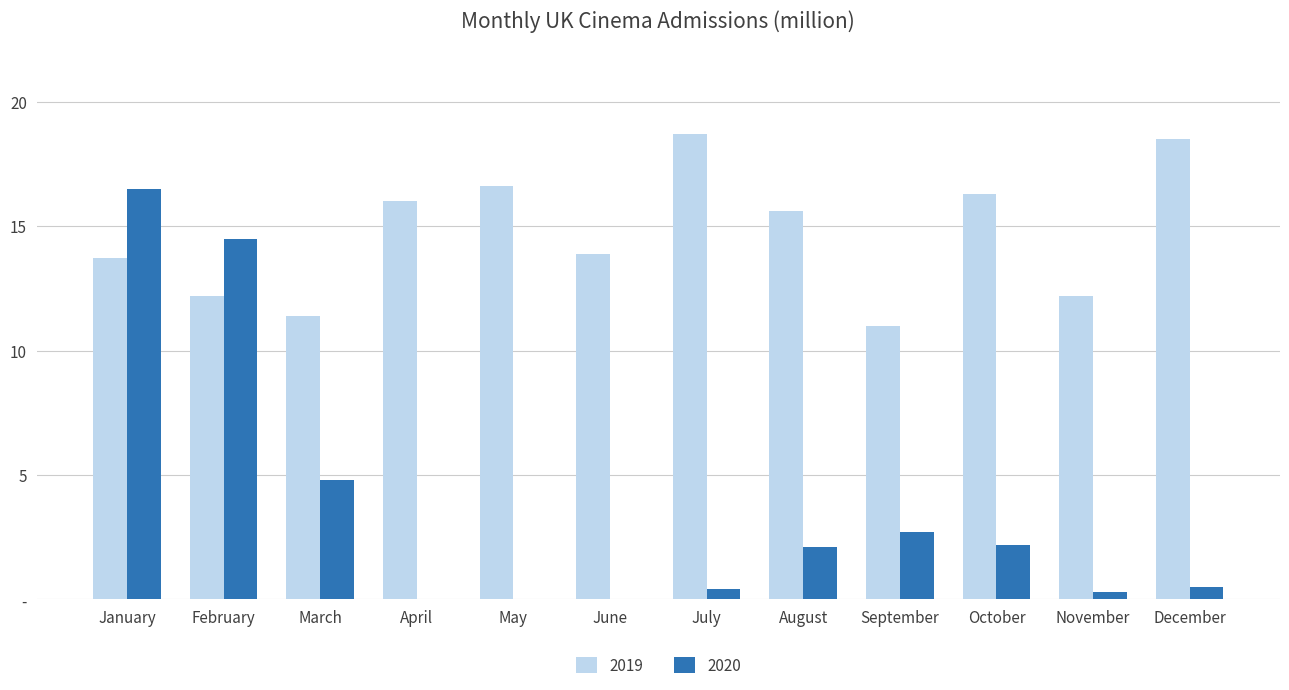

Reading left to right, extract all data points from this chart.

2019: January=13.7	February=12.2	March=11.4	April=16.0	May=16.6	June=13.9	July=18.7	August=15.6	September=11.0	October=16.3	November=12.2	December=18.5
2020: January=16.5	February=14.5	March=4.8	April=0.0	May=0.0	June=0.0	July=0.4	August=2.1	September=2.7	October=2.2	November=0.3	December=0.5